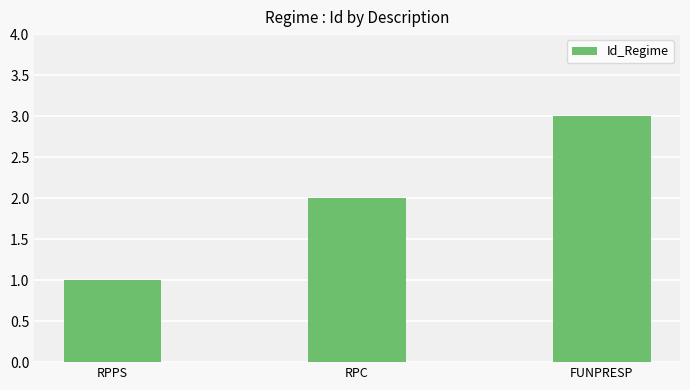

The chart shows a value of 1 at FUNPRESP. True or false?

False